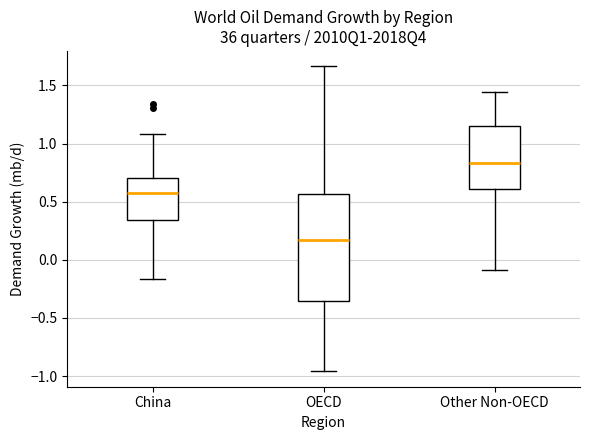

Where is the lower edge of the box for China on the y-axis? The values are not printed on the chart, so give them approximately, as read against the axis.

0.35